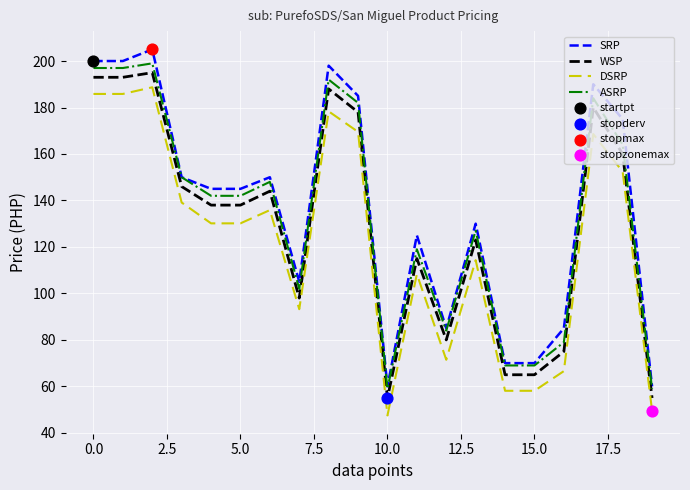

Which series has the widest spread of values?

SRP